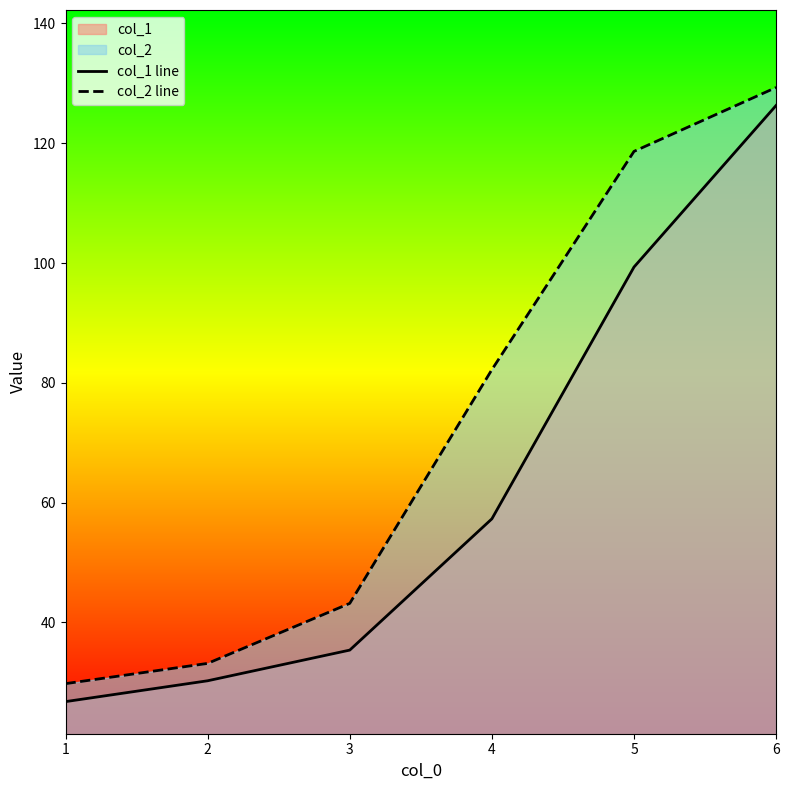

Reading left to right, extract all data points from this chart.

col_1 line: 26.8	30.3	35.4	57.3	99.3	126.3
col_2 line: 29.8	33.2	43.2	82.2	118.6	129.3